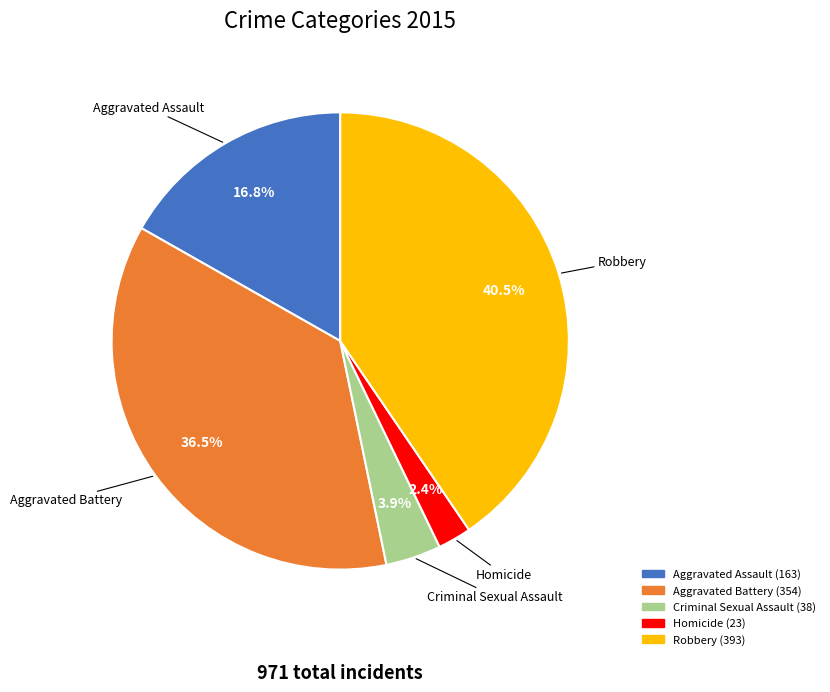

How many slices are in this pie chart?

5